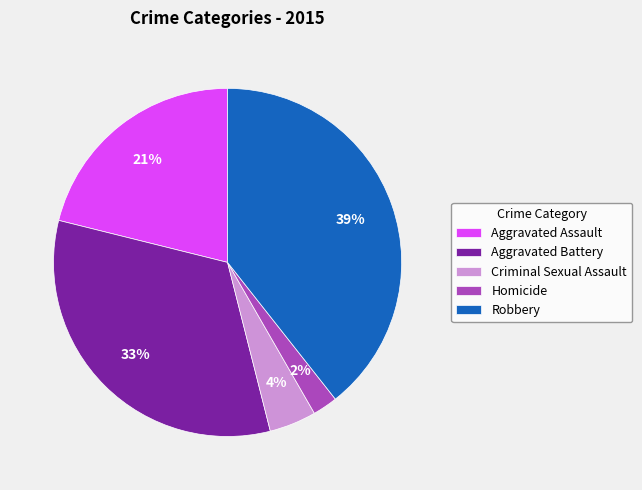

How many slices are in this pie chart?

5